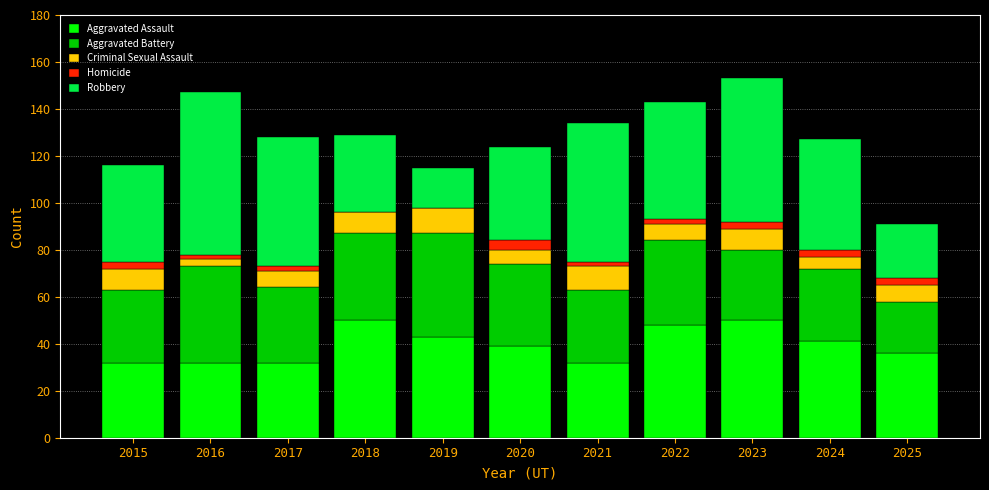

What is the total value across all series at 2018?

129